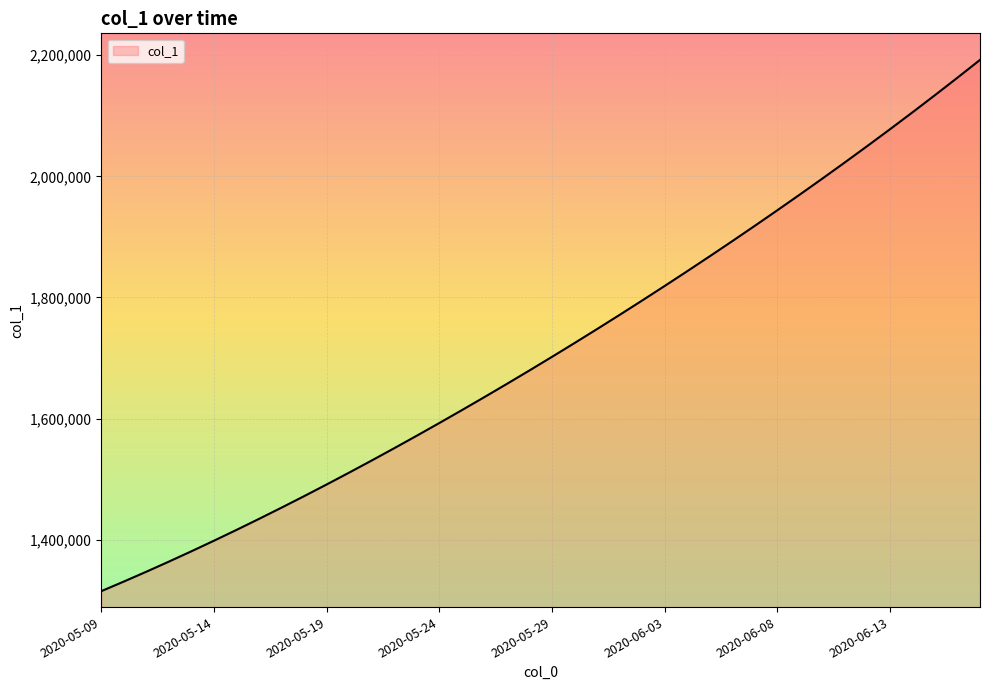

True or false: the data has more than 1 interior local peaks.

False